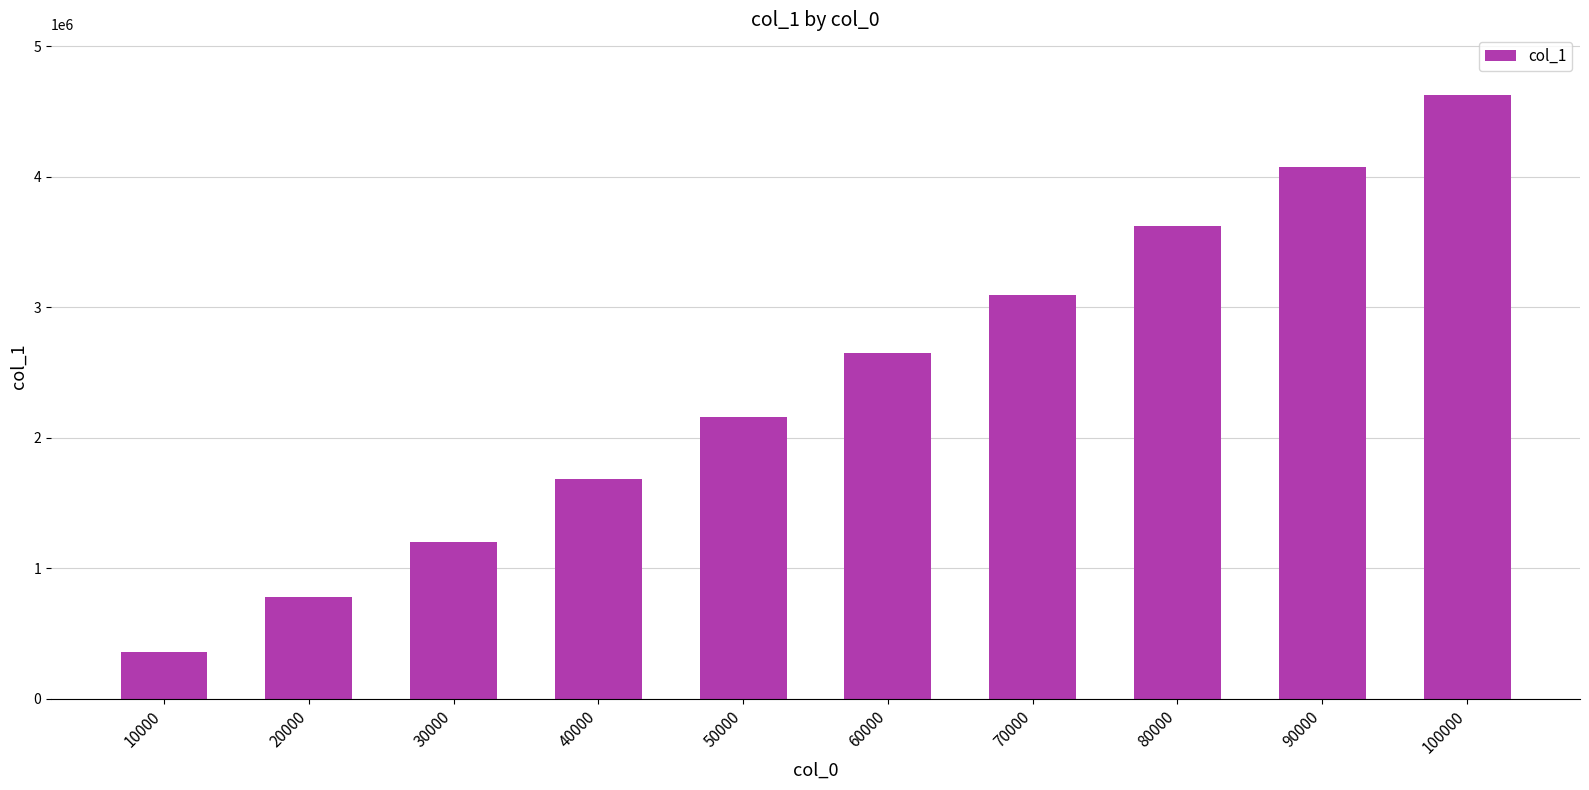

Rank the categories by value from highest to lowest.

100000, 90000, 80000, 70000, 60000, 50000, 40000, 30000, 20000, 10000